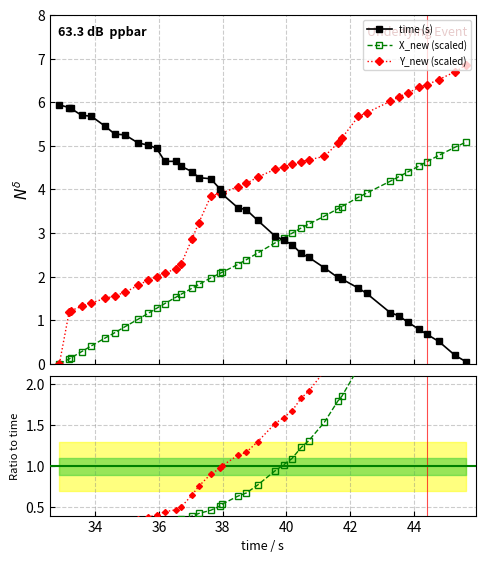

What is the value of the time (s) point at the 9th from the left?

5.1